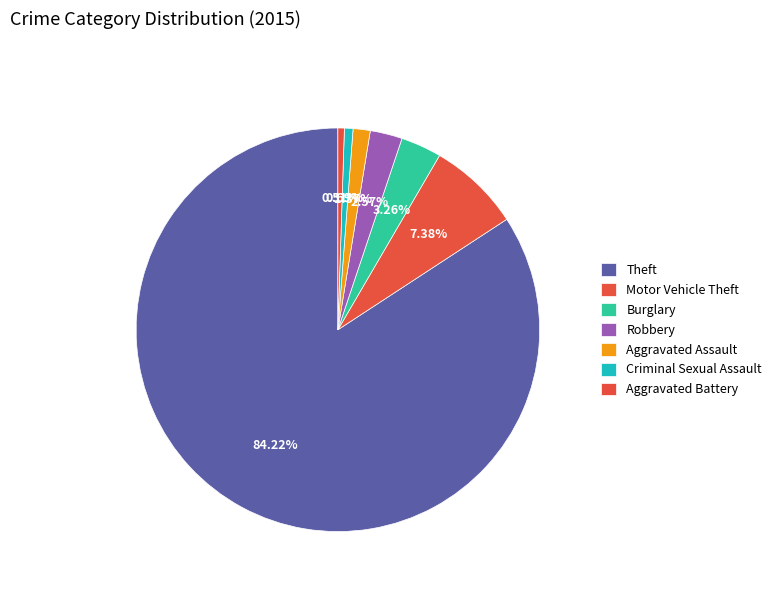

Does Theft account for over 50% of the chart?

Yes